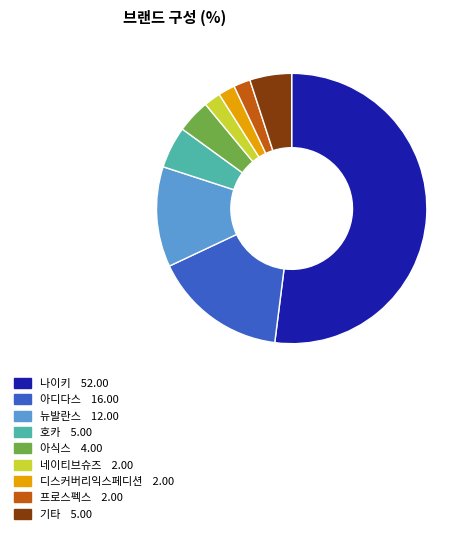

Is there any slice that represents more than half of the pie?

Yes